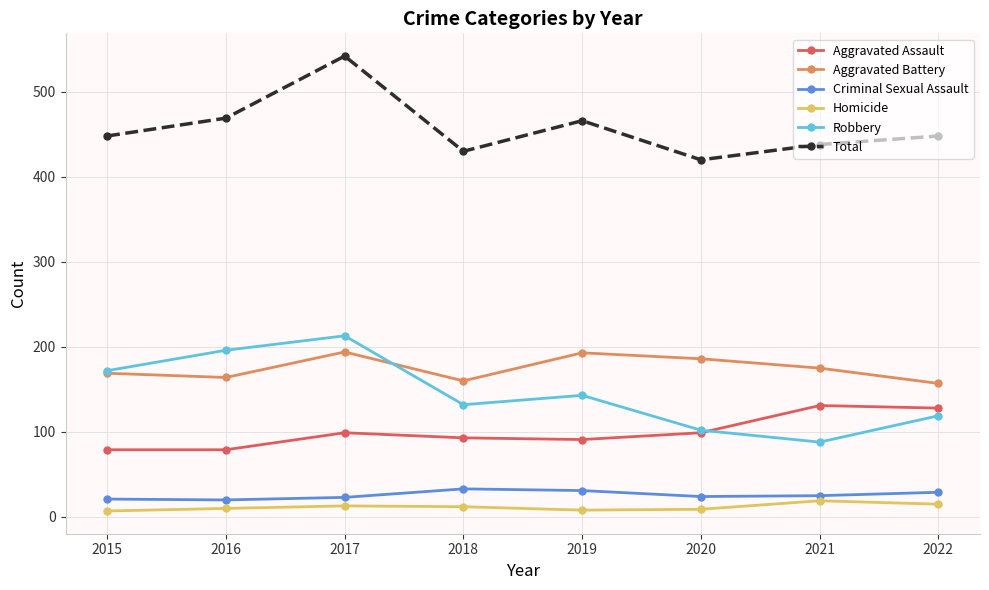

Which series changed the most between 2017 and 2019?

Total